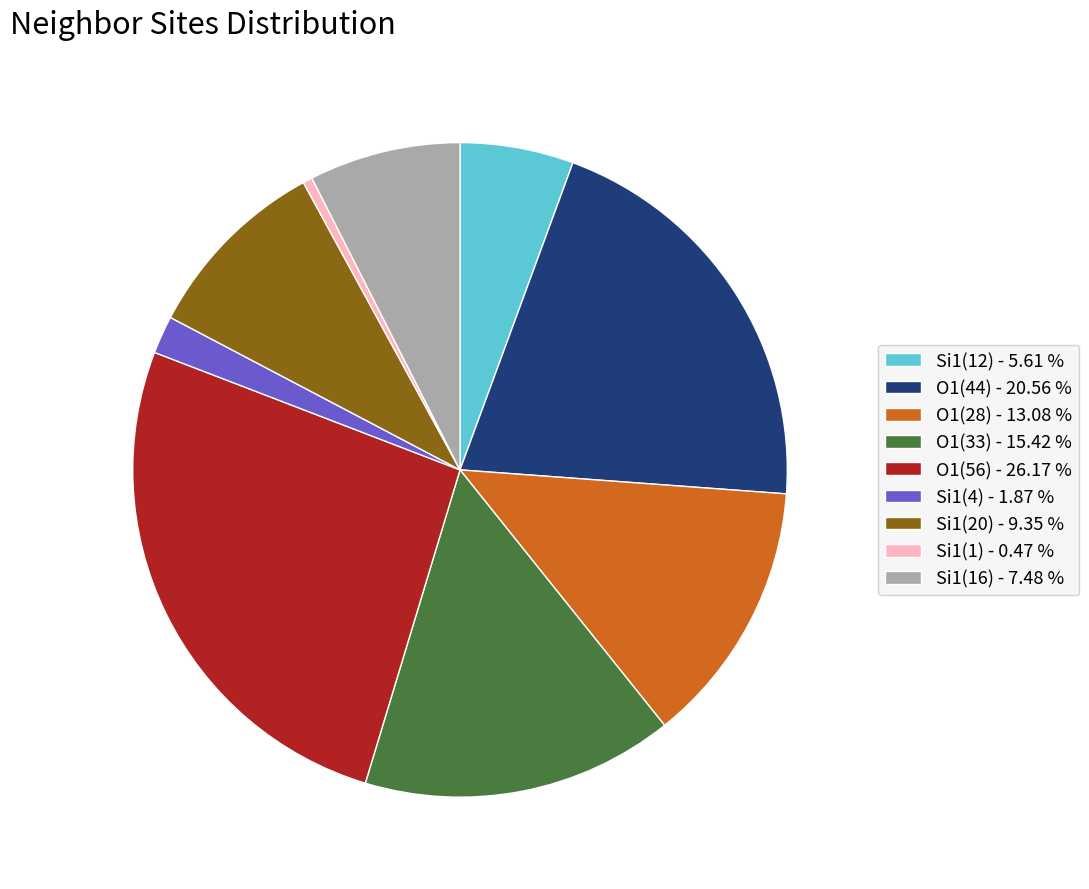

How many slices are in this pie chart?

9